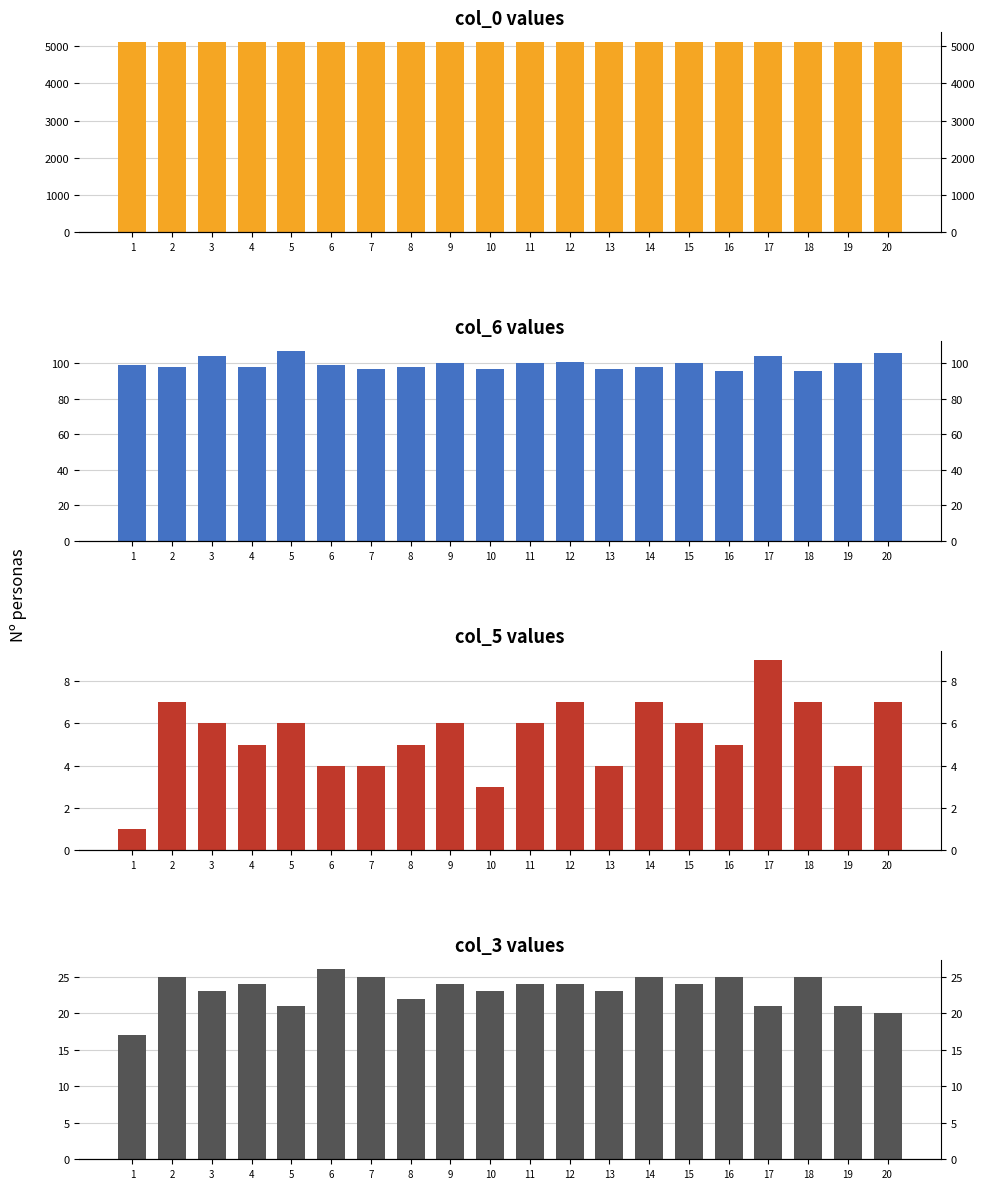

Count the number of categories in the chart.

20